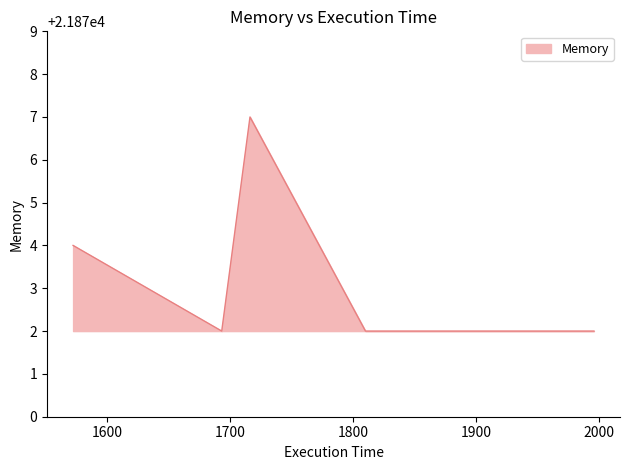

What is the average value?

21873